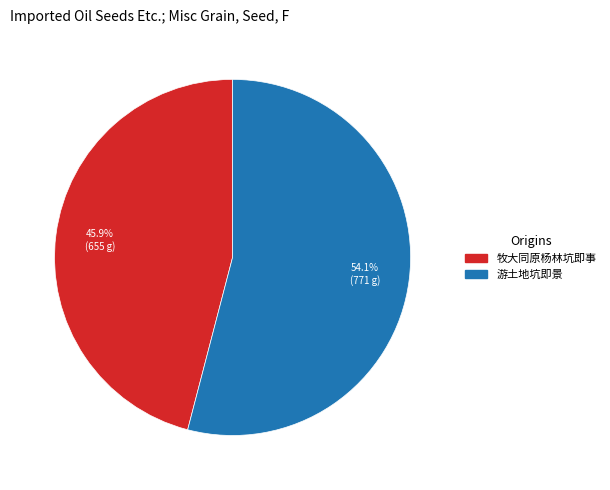

Is it true that 游土地坑即景 is 54% of the pie?

True